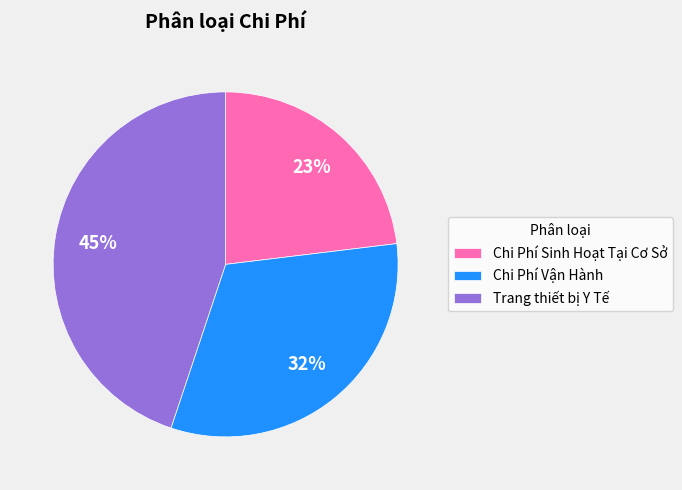

What is the ratio of the value at Chi Phí Sinh Hoạt Tại Cơ Sở to the value at Chi Phí Vận Hành?

0.7